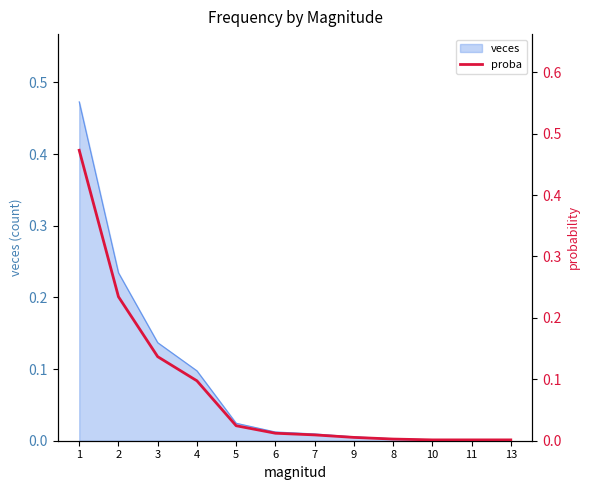

List the labels in order of value, smallest first.

10, 11, 13, 8, 9, 7, 6, 5, 4, 3, 2, 1